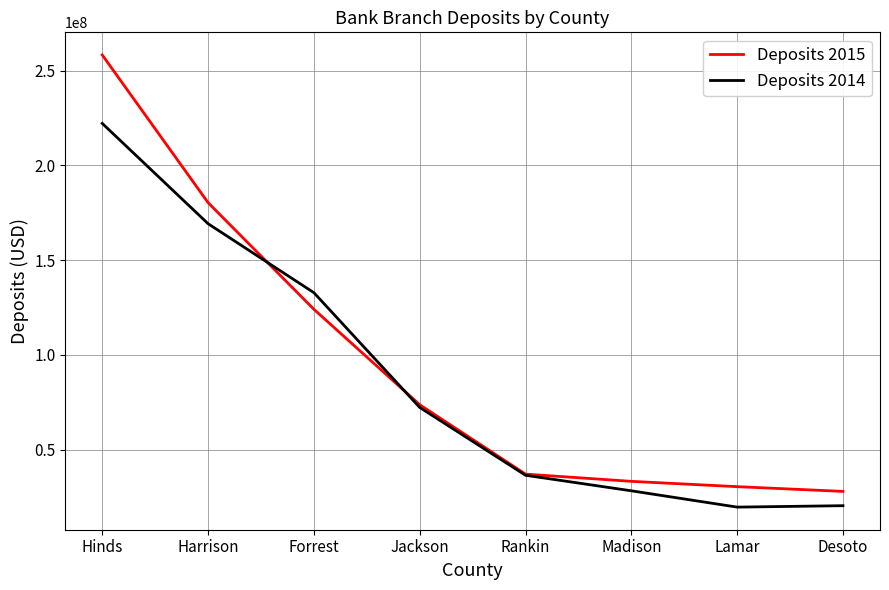

Where is Deposits 2015 nearest to the value 143077500?

Forrest